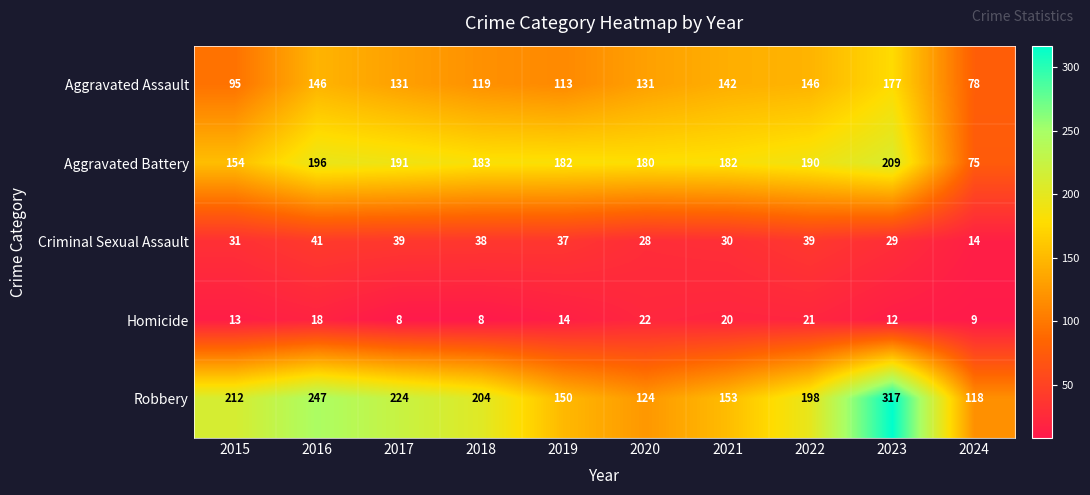

Where is Criminal Sexual Assault nearest to the value 27?

2020